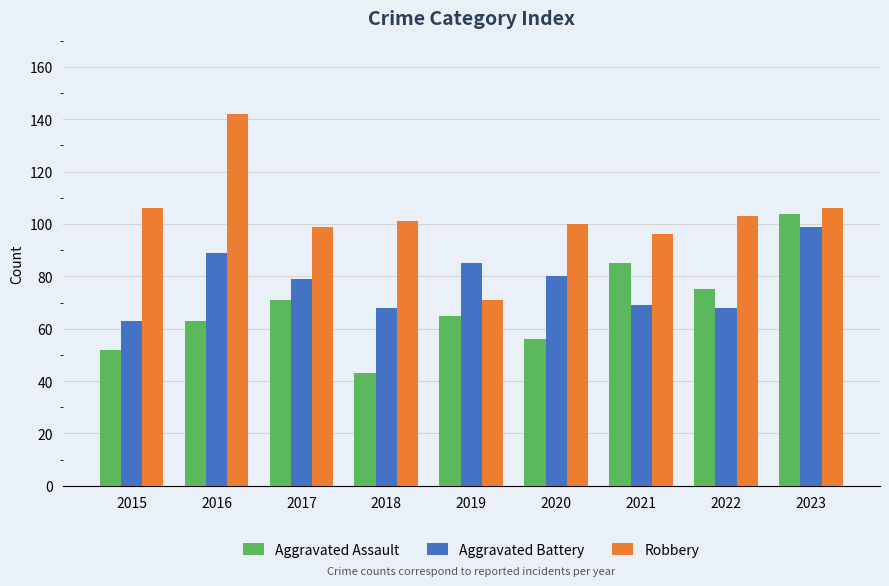

The Aggravated Battery series shows 29 at 2018. True or false?

False